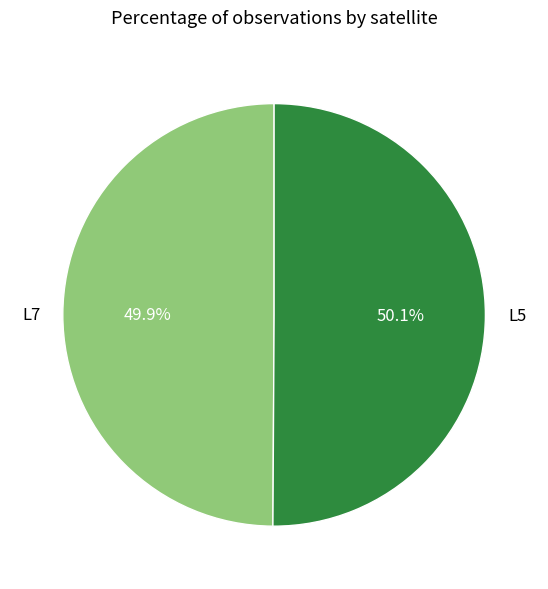

Does any single category account for the majority?

Yes